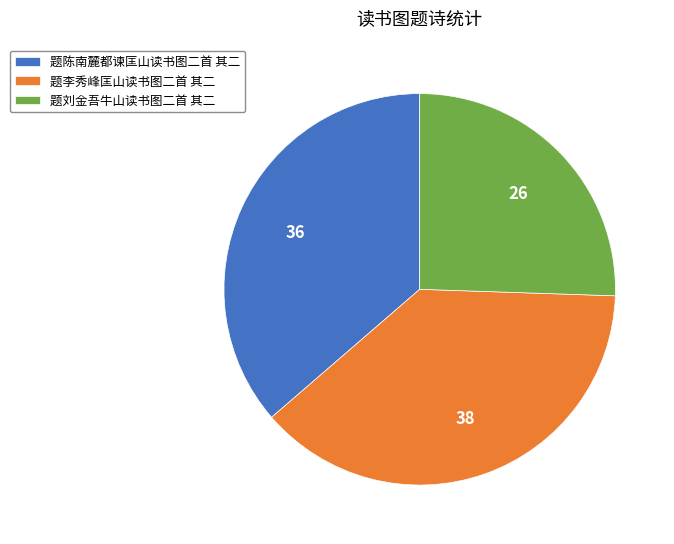

Is there any slice that represents more than half of the pie?

No